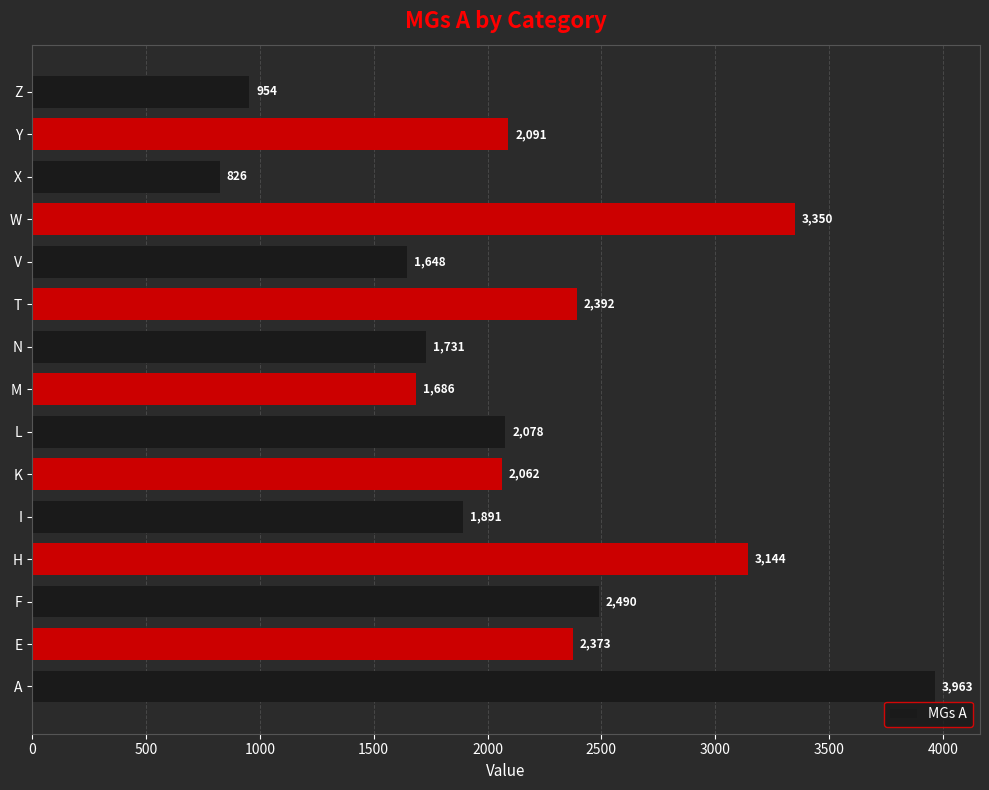

Reading bottom to top, extract all data points from this chart.

3963	2373	2490	3144	1891	2062	2078	1686	1731	2392	1648	3350	826	2091	954